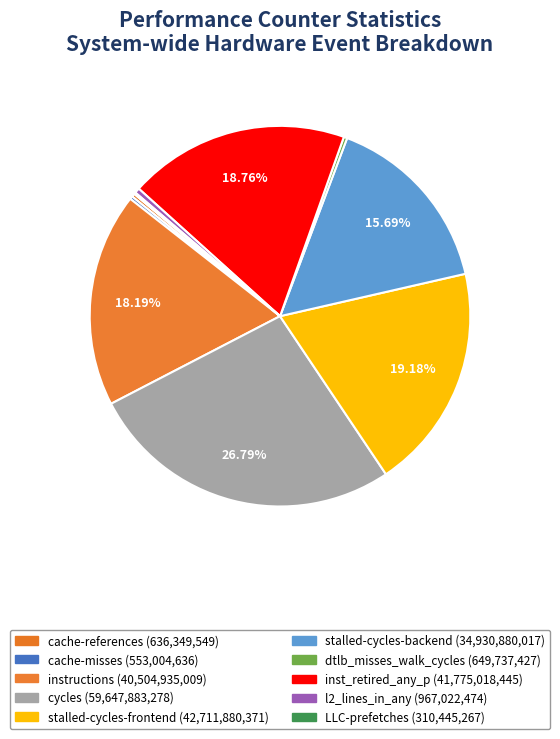

To the nearest percent, what is the average slice percentage?

10%